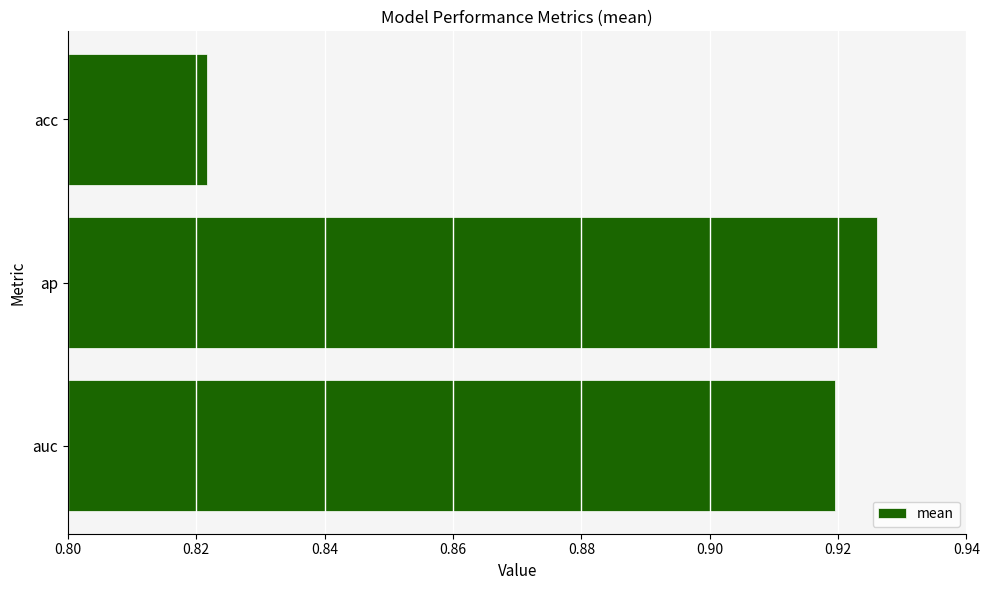

Between auc and ap, which is larger?

ap